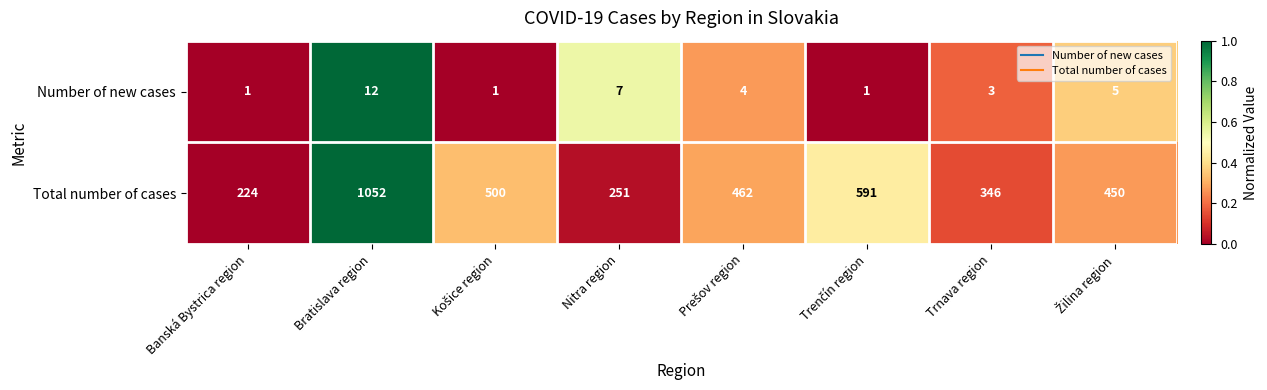

At which category is the sum across all series the highest?

Bratislava region